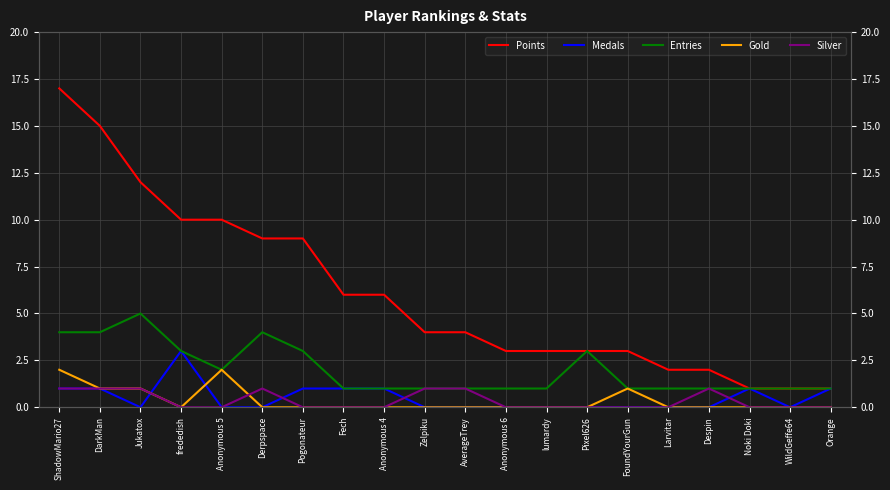

Is this an area chart (filled region under the line)?

No